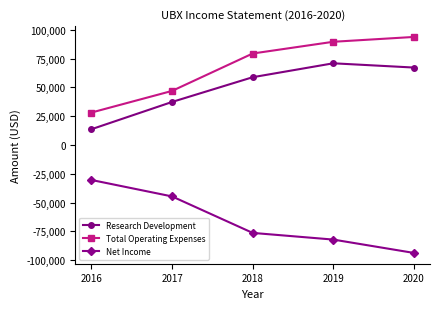

The Net Income series shows -125062 at 2019. True or false?

False